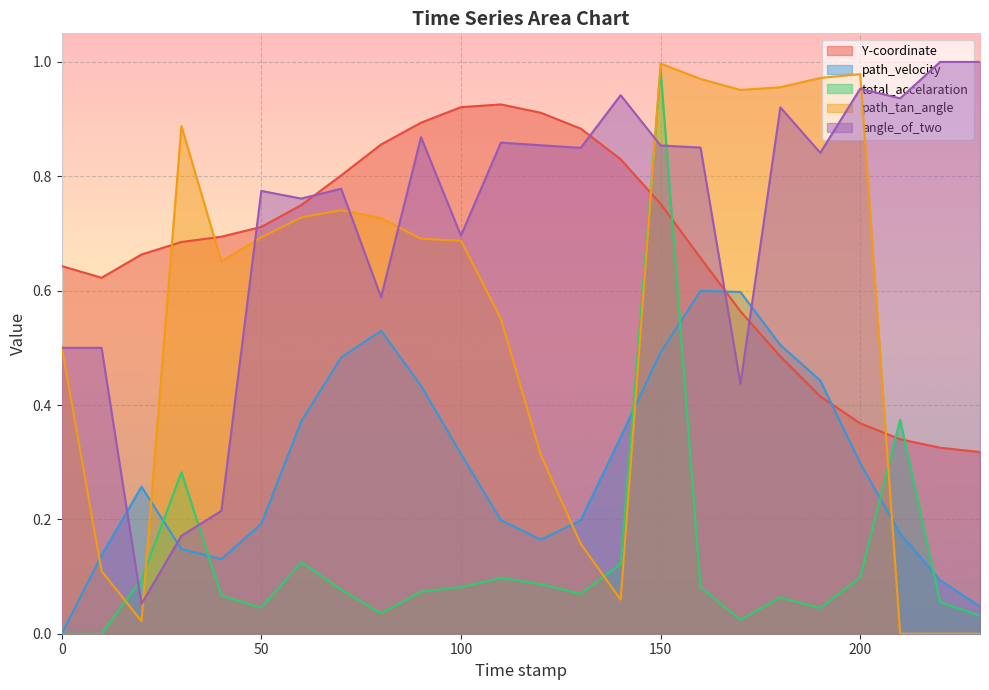

At which category does Y-coordinate reach its first local peak?

110.0